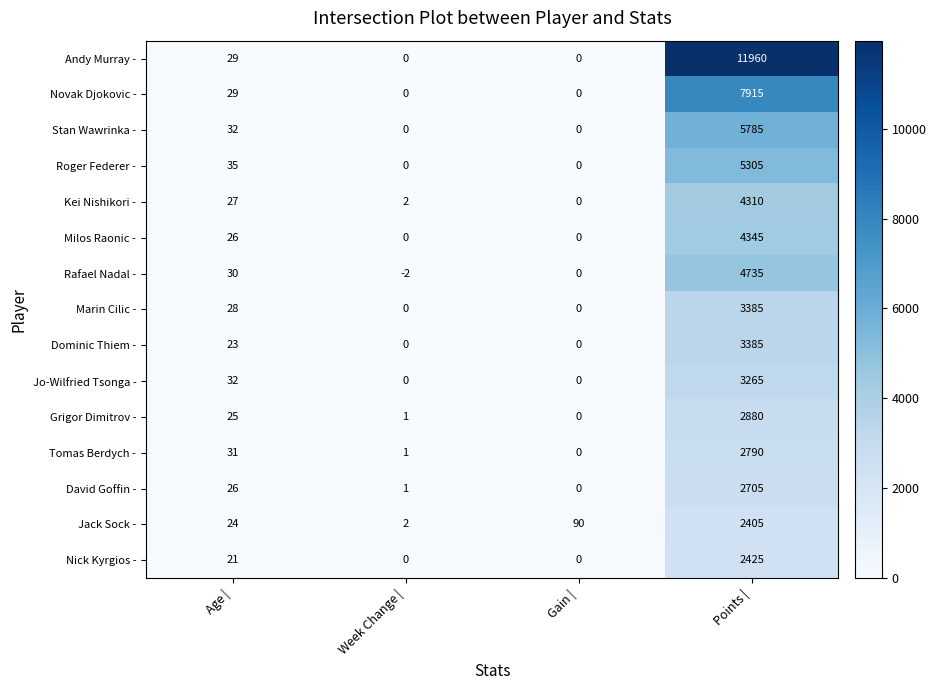

What is the difference between the highest and lowest values at Points |?

9555